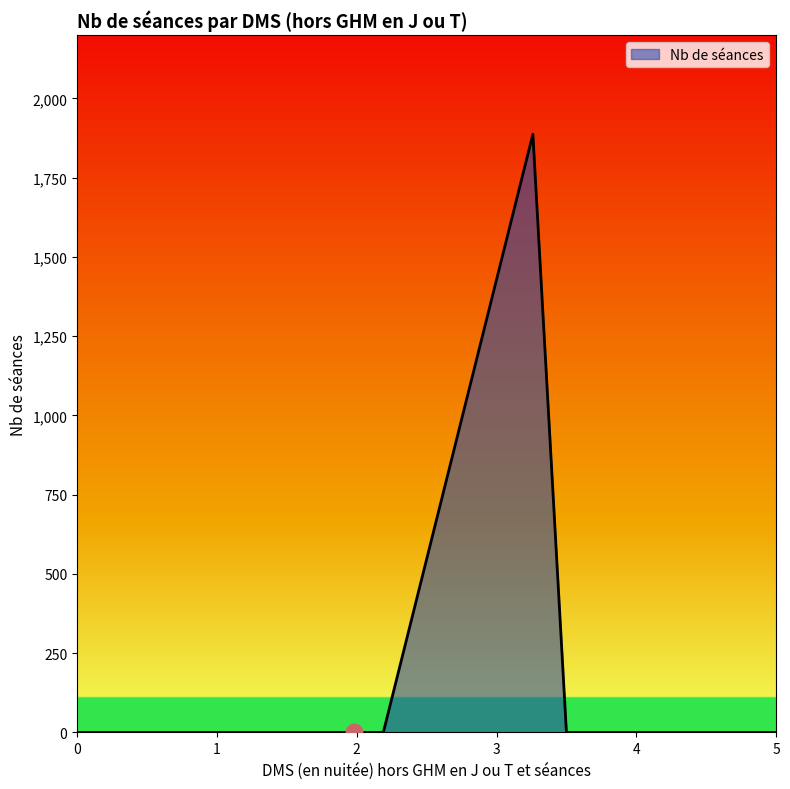

How many values exceed 0?

1